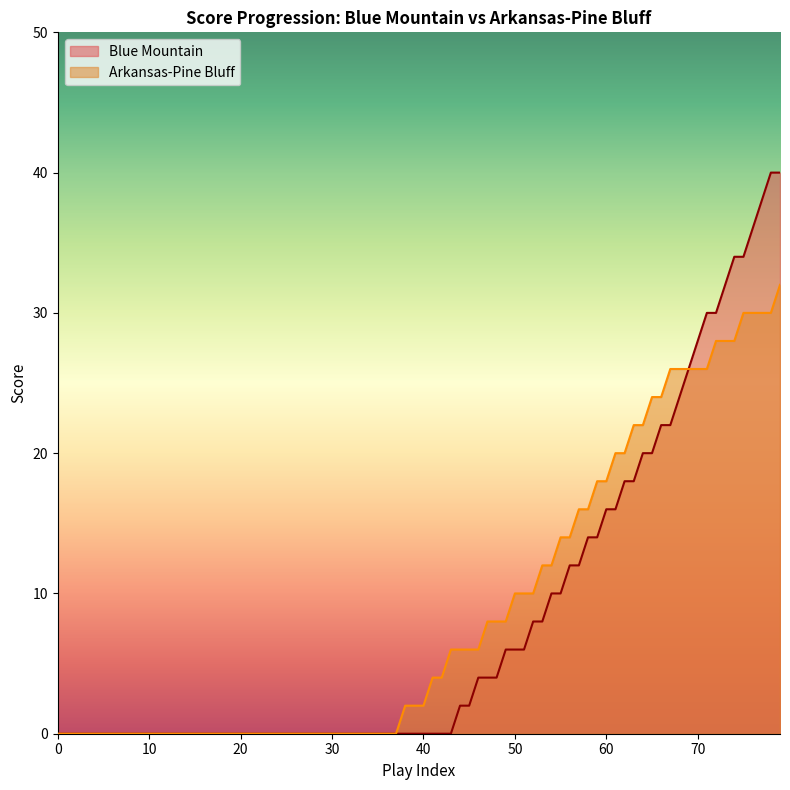

What is the greatest value displayed?

40